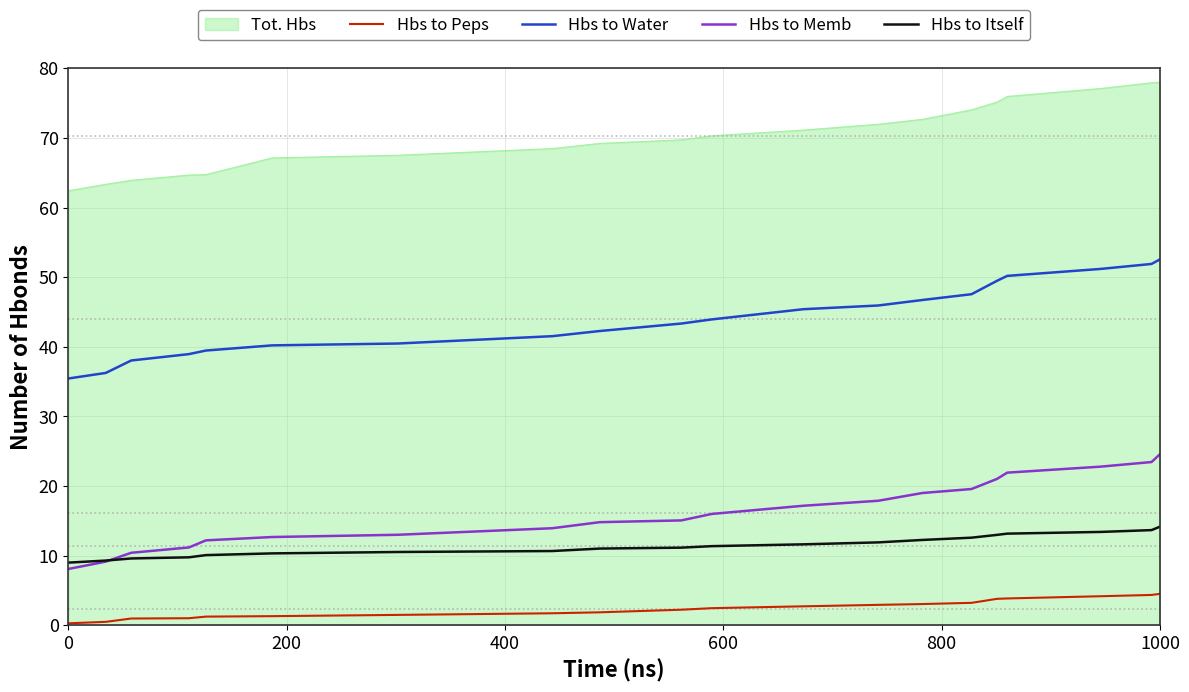

What is the maximum value for Tot. Hbs?

78.0